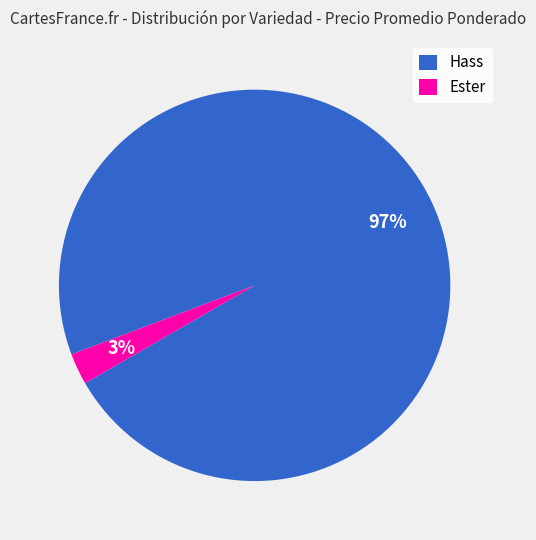

How many slices are in this pie chart?

2